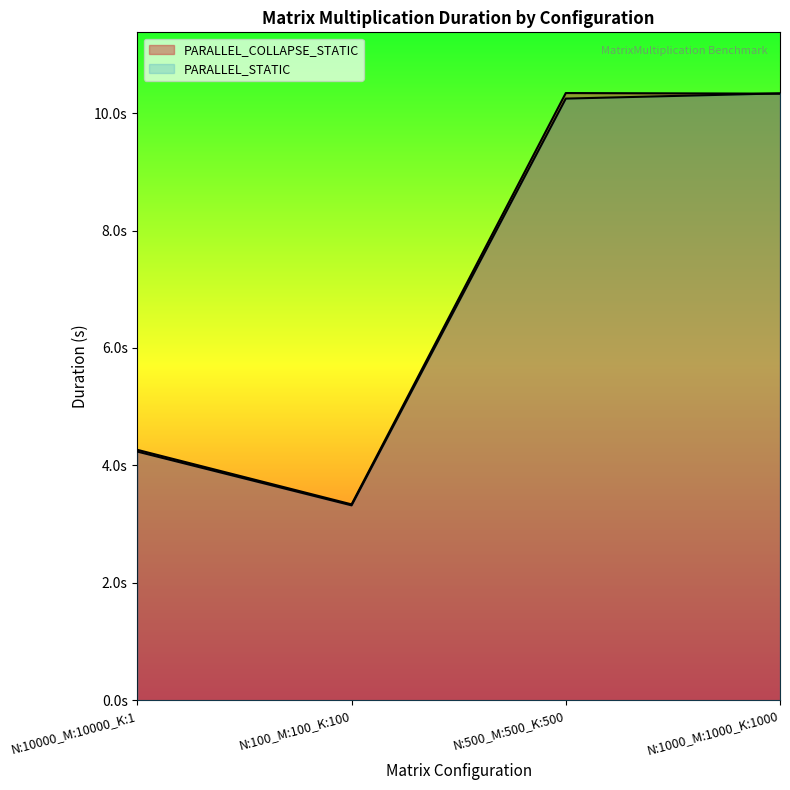

What position from the right is N:500_M:500_K:500?

2